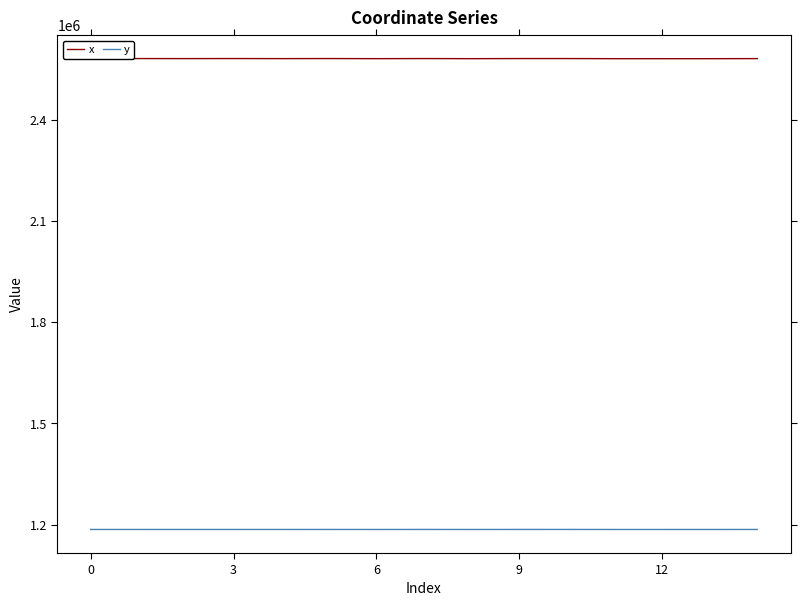

Which series has the widest spread of values?

x